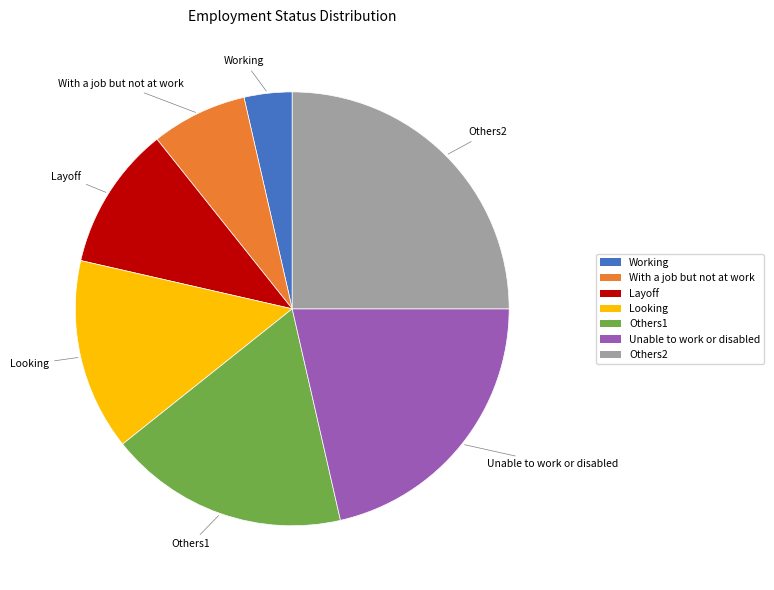

Which category has the biggest portion of the pie?

Others2